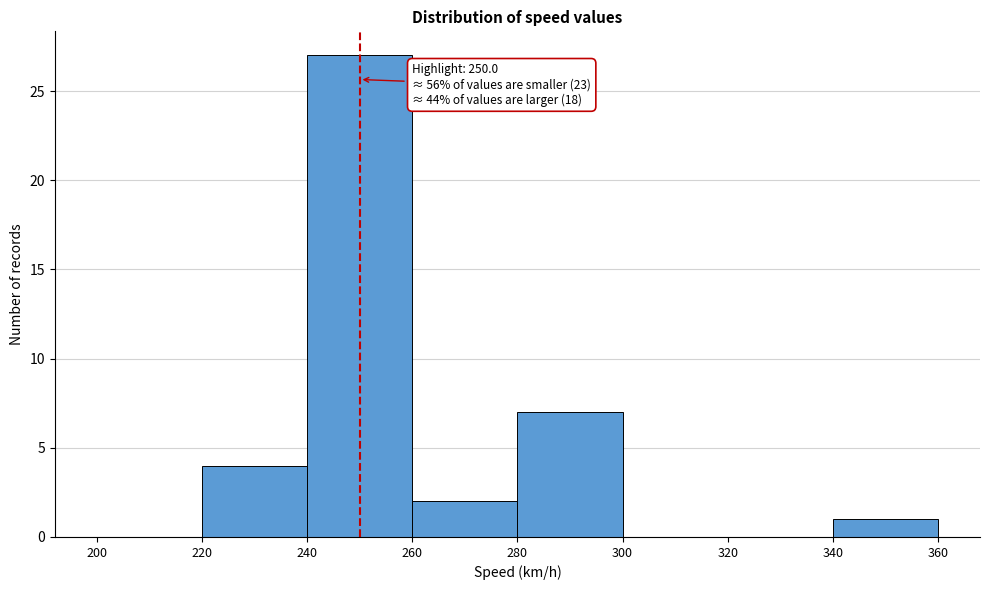

Over which range of the x-axis is the bar tallest?

240 to 260